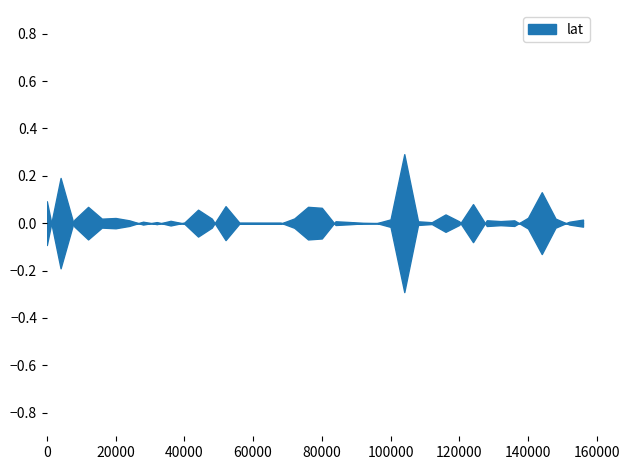

Approximately how many times larger is the value at 31 compared to 14?

1.0